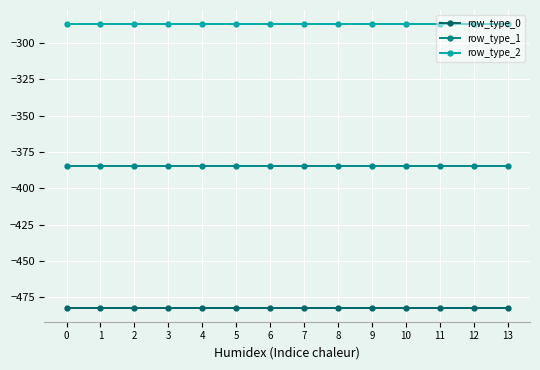

Rank the series by their average value, from highest to lowest.

row_type_2, row_type_1, row_type_0